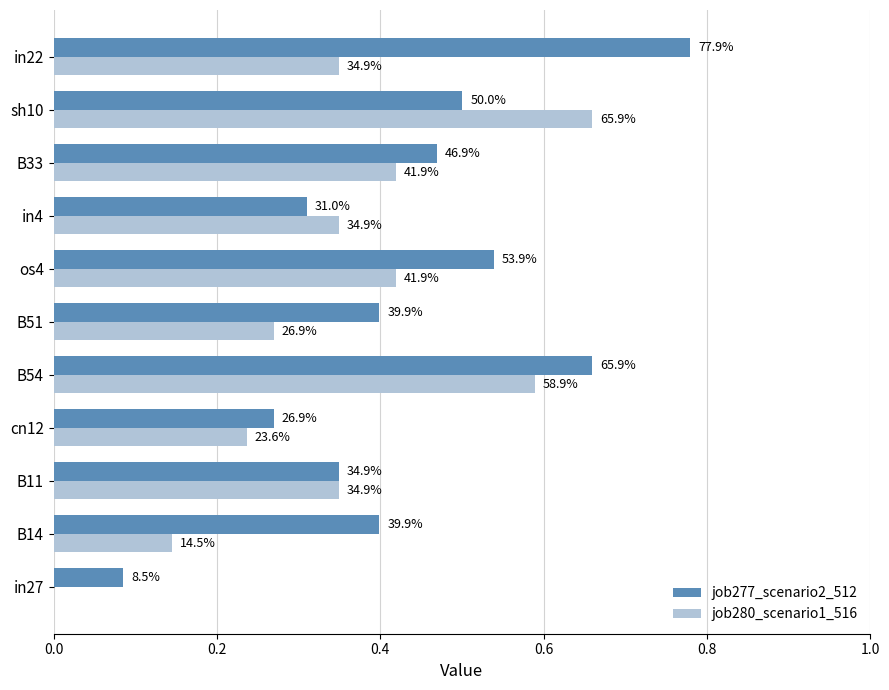

What is the difference between the second highest and second lowest values in the job280_scenario1_516 series?

0.4